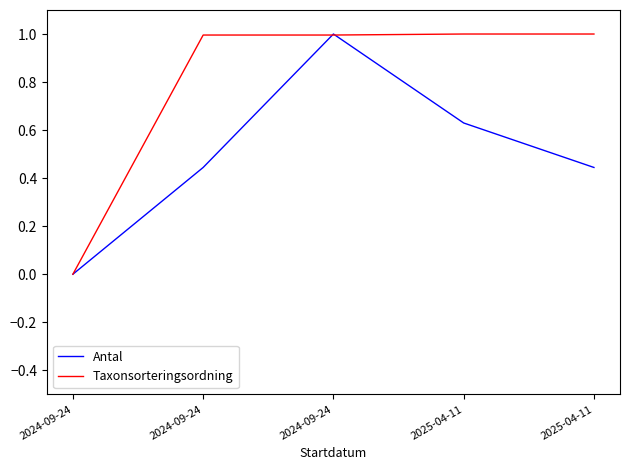

True or false: Taxonsorteringsordning has more than 1 interior local peaks.

False